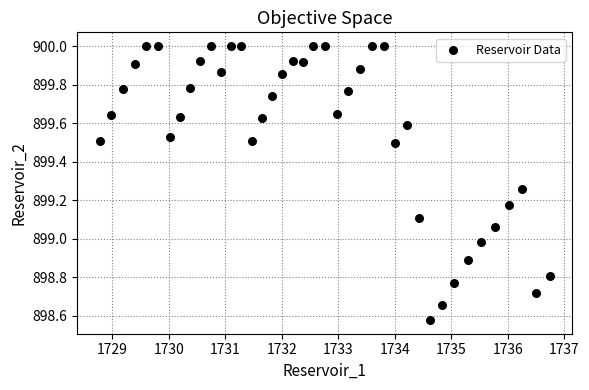

What is the range of Y values (max minus min)?

1.4